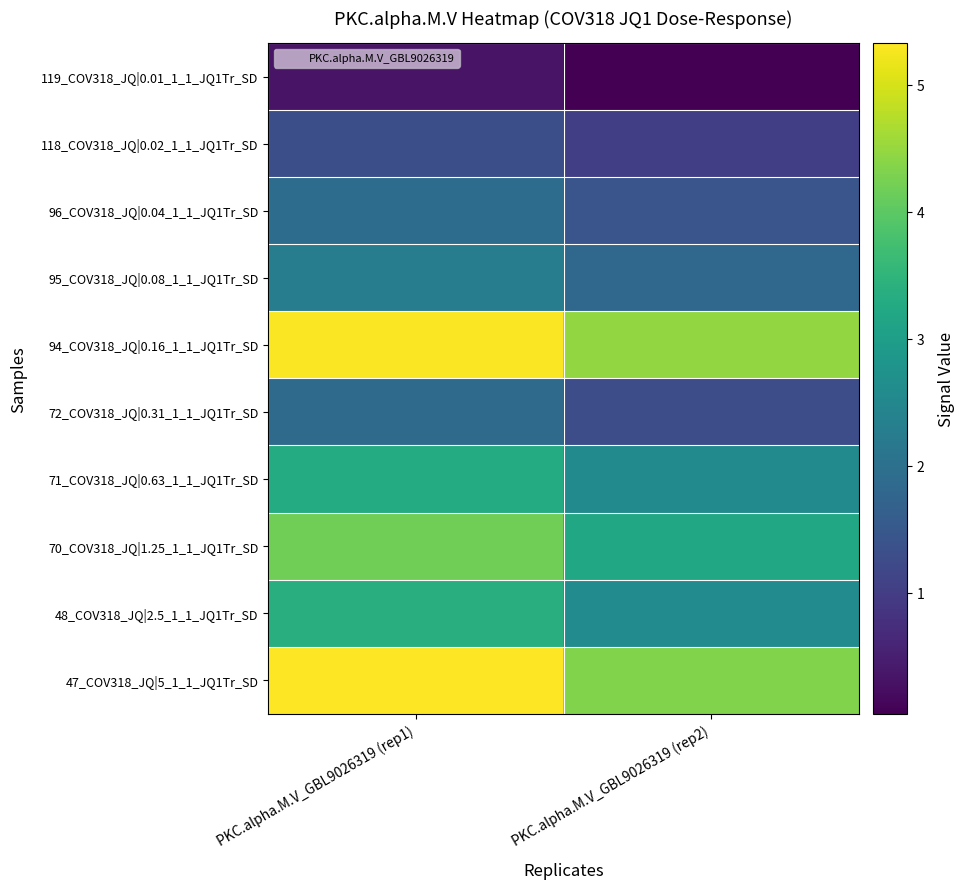

Between PKC.alpha.M.V_GBL9026319 (rep1) and PKC.alpha.M.V_GBL9026319 (rep2), which series saw the biggest shift?

47_COV318_JQ|5_1_1_JQ1Tr_SD